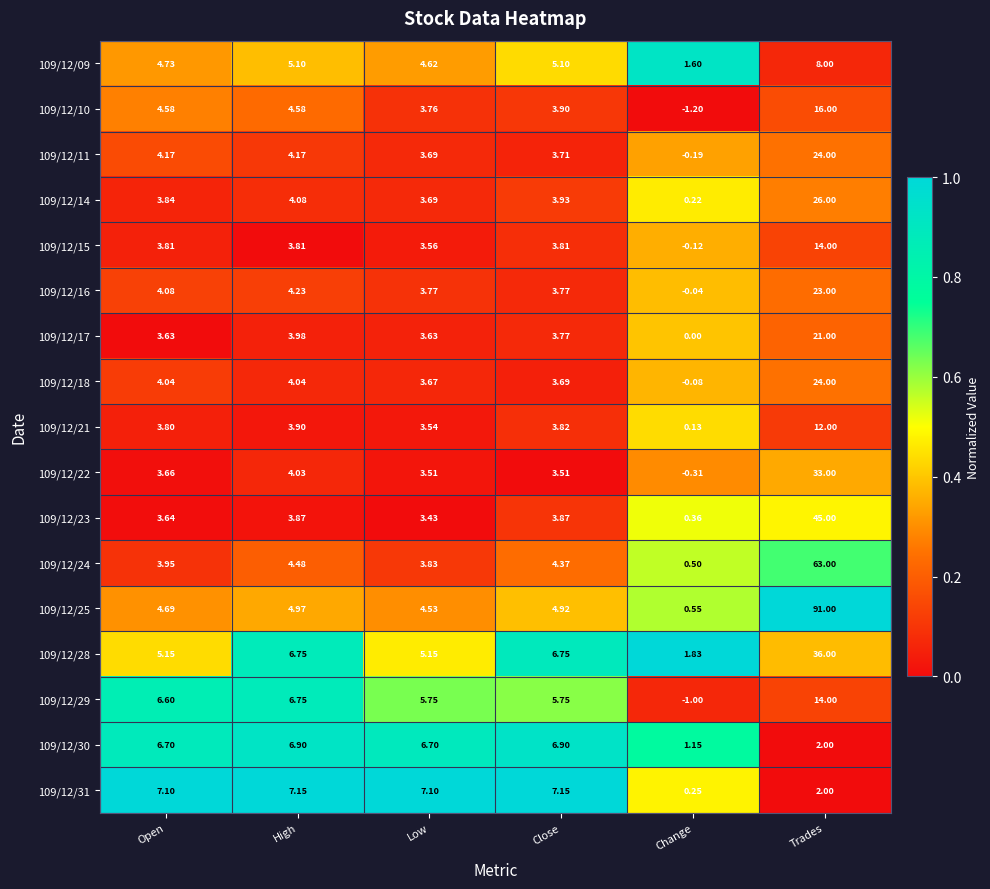

At which category does the chart reach its minimum across all series?

Change